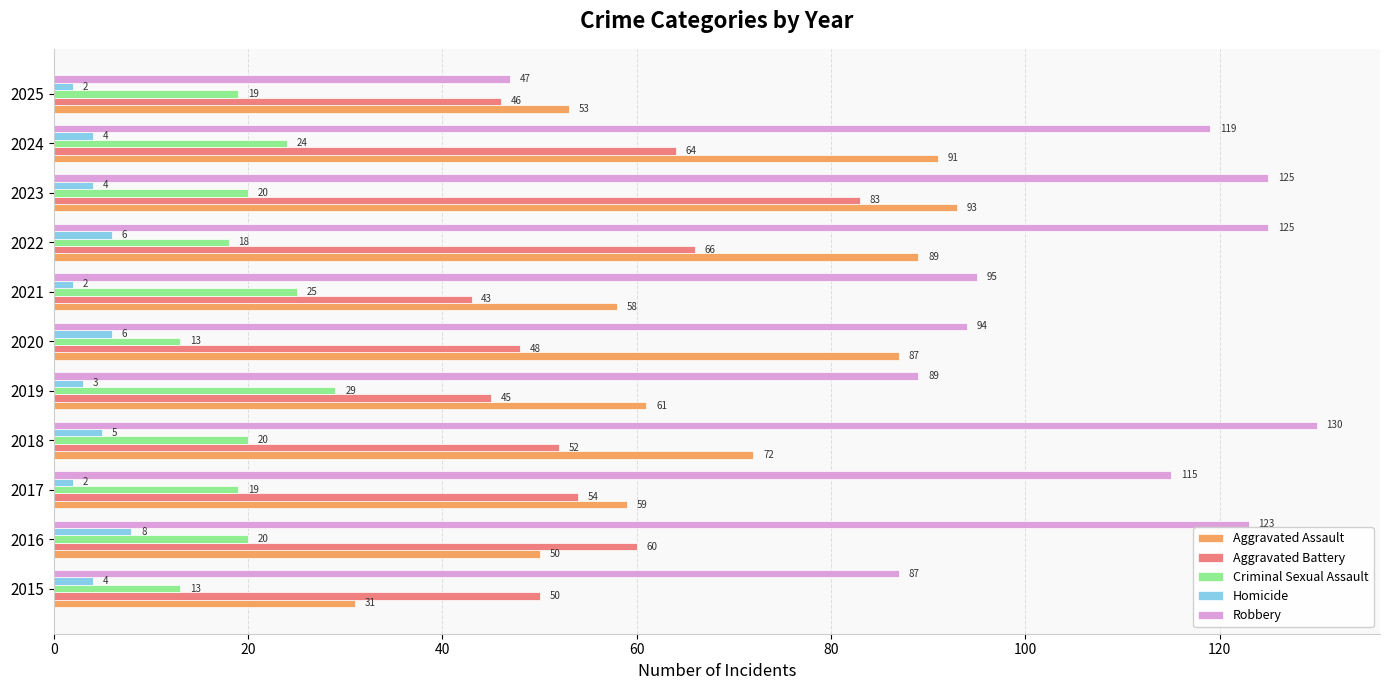

Read the Criminal Sexual Assault value at 2025, to the nearest 5.

20